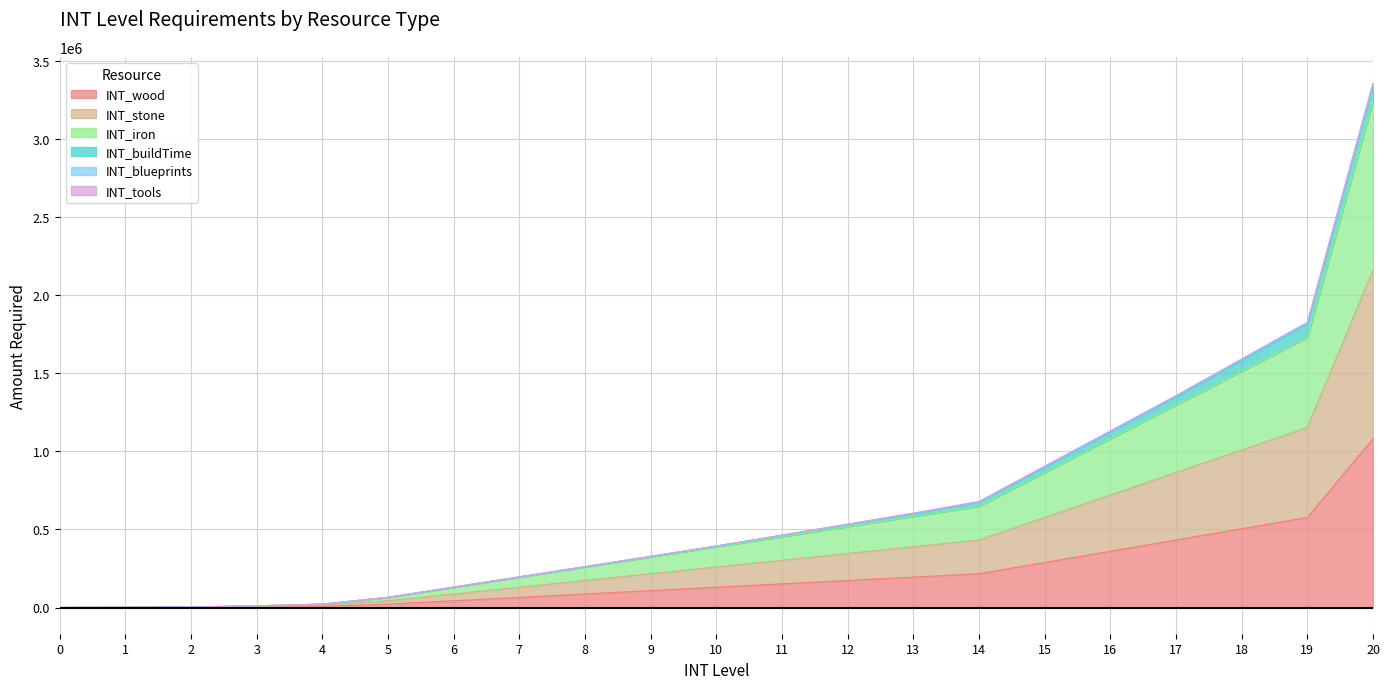

Does the chart have visible grid lines?

Yes